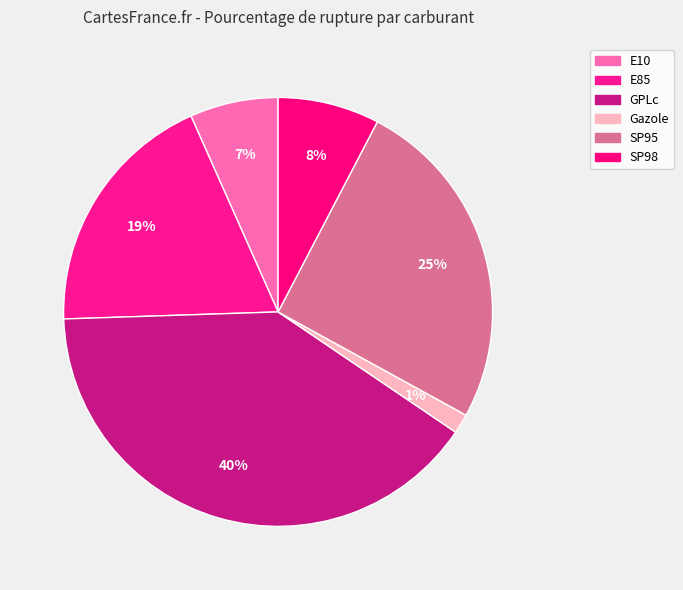

To the nearest percent, what is the combined percentage of GPLc and SP95?

65%